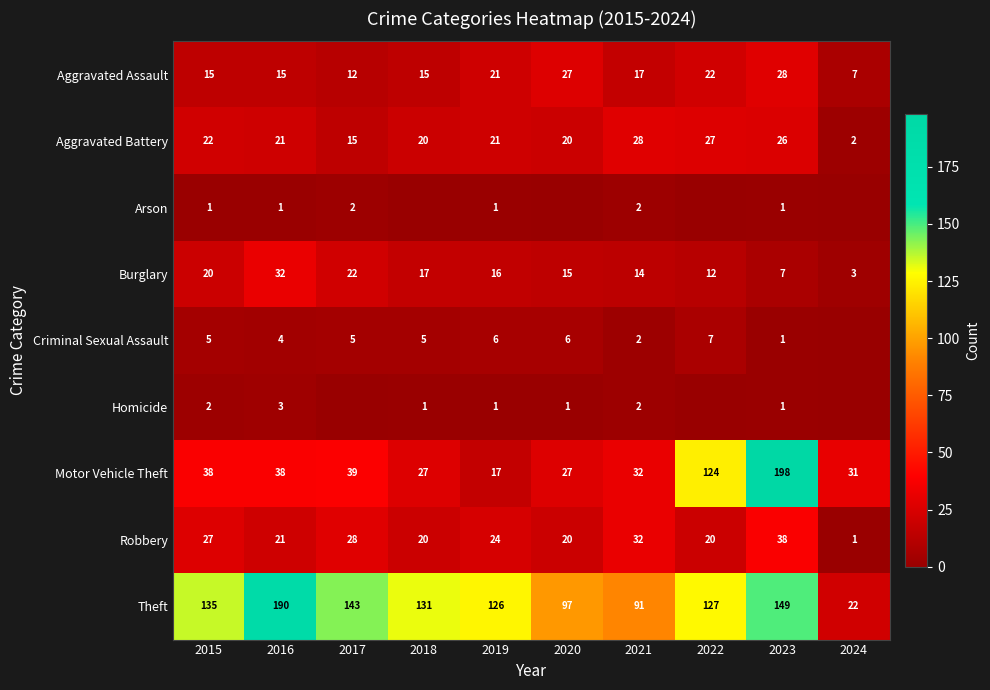

Is the value of Criminal Sexual Assault at 2015 greater than the value of Aggravated Battery at 2015?

No